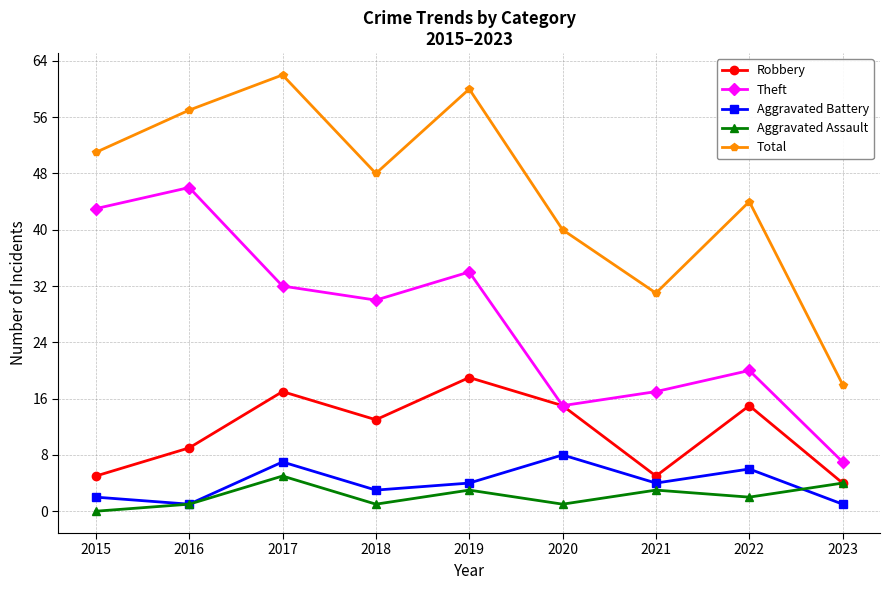

Reading left to right, extract all data points from this chart.

Robbery: 2015=5	2016=9	2017=17	2018=13	2019=19	2020=15	2021=5	2022=15	2023=4
Theft: 2015=43	2016=46	2017=32	2018=30	2019=34	2020=15	2021=17	2022=20	2023=7
Aggravated Battery: 2015=2	2016=1	2017=7	2018=3	2019=4	2020=8	2021=4	2022=6	2023=1
Aggravated Assault: 2015=0	2016=1	2017=5	2018=1	2019=3	2020=1	2021=3	2022=2	2023=4
Total: 2015=51	2016=57	2017=62	2018=48	2019=60	2020=40	2021=31	2022=44	2023=18